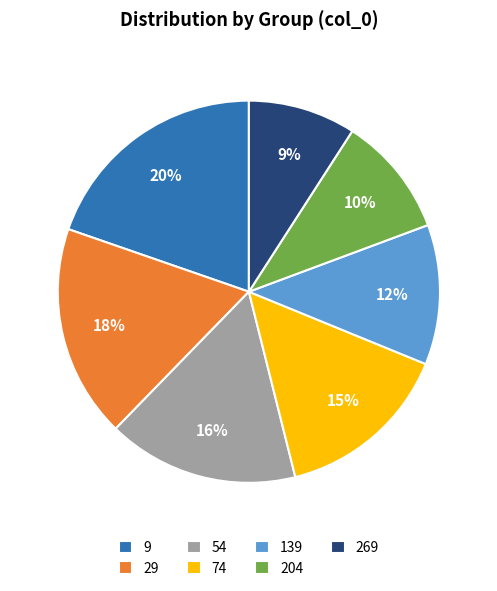

Is the sum of 269 and 139 greater than half?

No